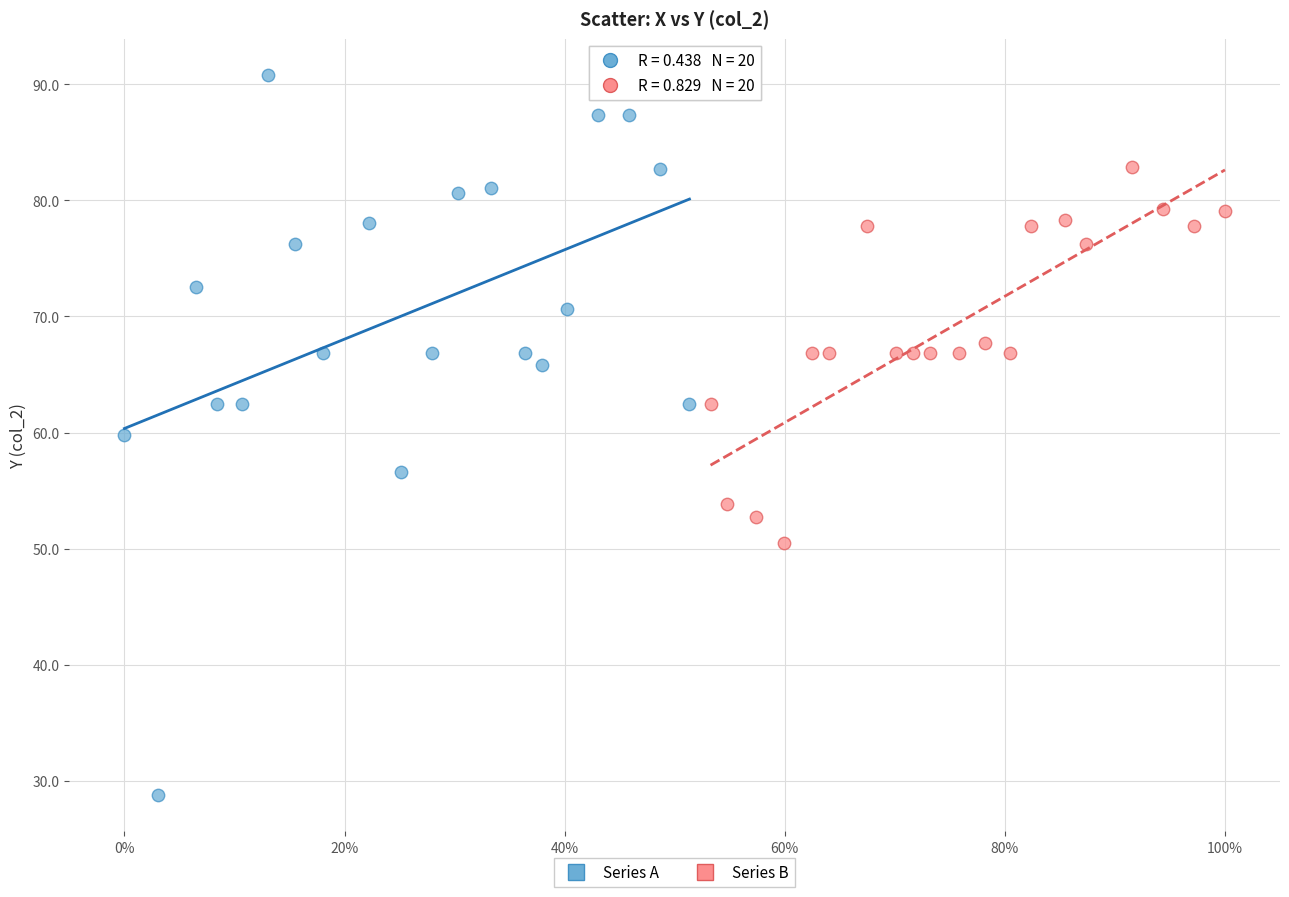

Which series has the largest Y range (max minus min)?

Series A